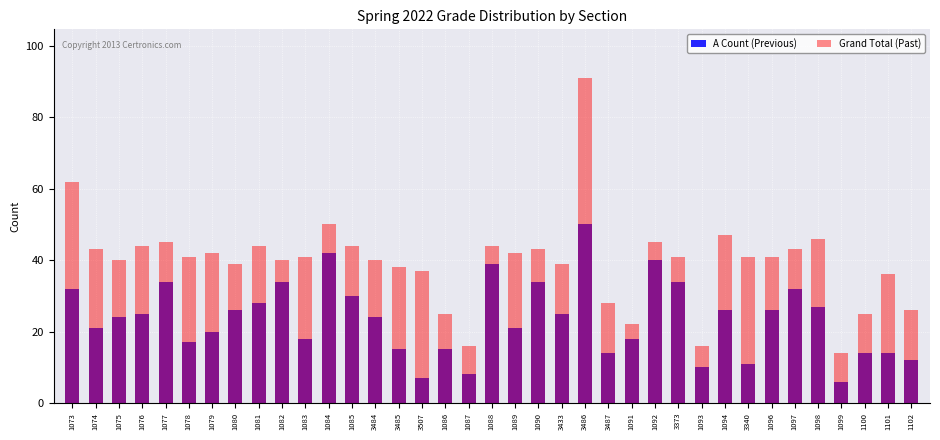

Reading left to right, list all the values displayed in this chart.

A Count (Previous): 1073=32	1074=21	1075=24	1076=25	1077=34	1078=17	1079=20	1080=26	1081=28	1082=34	1083=18	1084=42	1085=30	3484=24	3485=15	3507=7	1086=15	1087=8	1088=39	1089=21	1090=34	3433=25	3486=50	3487=14	1091=18	1092=40	3373=34	1093=10	1094=26	3340=11	1096=26	1097=32	1098=27	1099=6	1100=14	1101=14	1102=12
Grand Total (Past): 1073=62	1074=43	1075=40	1076=44	1077=45	1078=41	1079=42	1080=39	1081=44	1082=40	1083=41	1084=50	1085=44	3484=40	3485=38	3507=37	1086=25	1087=16	1088=44	1089=42	1090=43	3433=39	3486=91	3487=28	1091=22	1092=45	3373=41	1093=16	1094=47	3340=41	1096=41	1097=43	1098=46	1099=14	1100=25	1101=36	1102=26